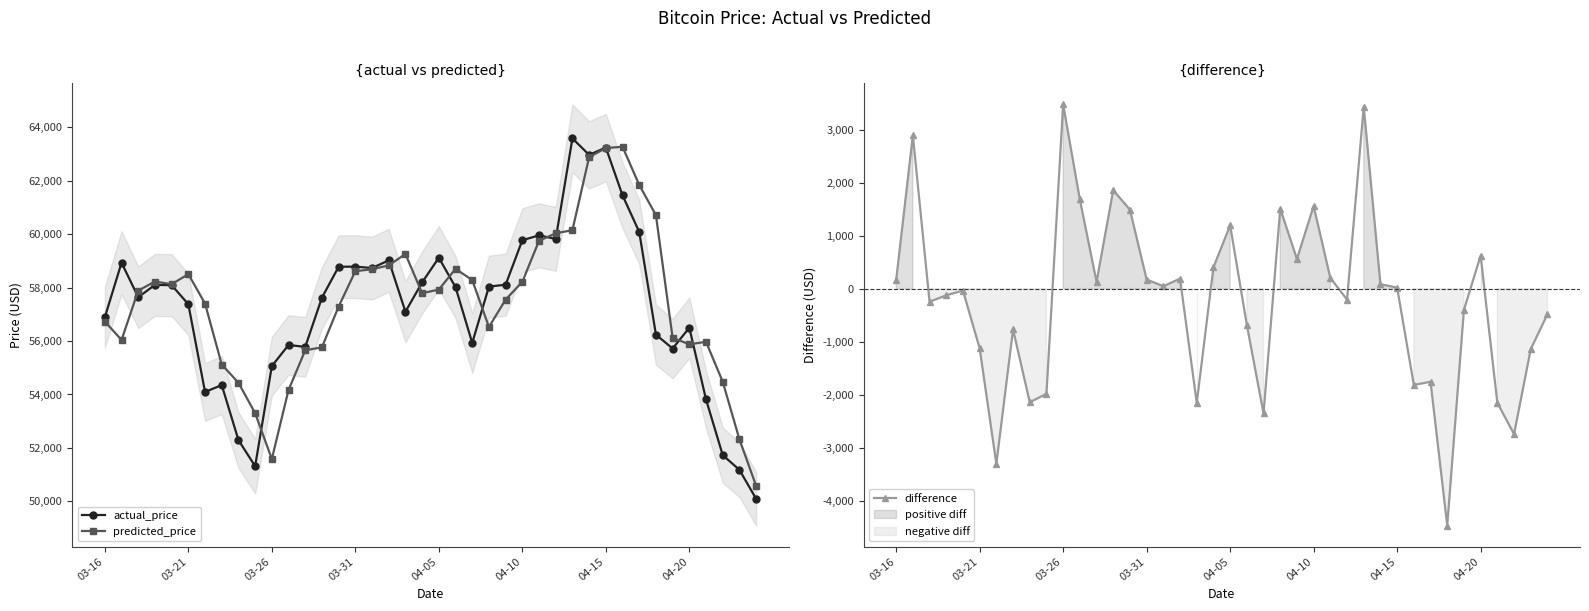

Reading left to right, list all the values displayed in this chart.

actual_price: 56891.1	58933.0	57640.9	58101.8	58091.6	57378.4	54095.1	54351.3	52293.8	51314.9	55062.2	55852.4	55782.0	57624.2	58781.0	58786.2	58732.9	59020.7	57099.0	58195.0	59120.0	58017.1	55928.5	58036.9	58110.0	59775.6	59956.0	59823.7	63587.2	62969.0	63243.0	61455.0	60085.2	56239.8	55720.0	56500.0	53815.2	51730.0	51178.7	50093.4
predicted_price: 56731.1	56041.2	57888.4	58228.0	58128.6	58504.4	57402.9	55121.9	54438.4	53301.2	51584.8	54169.3	55653.1	55767.3	57291.2	58614.2	58687.6	58832.7	59258.3	57792.4	57925.8	58702.9	58283.4	56527.3	57551.1	58217.3	59754.0	60031.8	60152.4	62885.0	63224.7	63272.7	61843.2	60712.9	56121.2	55877.5	55971.6	54476.1	52322.2	50577.2
difference: 160.0	2891.8	-247.5	-126.2	-37.0	-1126.0	-3307.8	-770.6	-2144.6	-1986.3	3477.4	1683.1	128.9	1856.9	1489.8	172.0	45.3	188.0	-2159.3	402.6	1194.2	-685.8	-2354.9	1509.6	558.9	1558.3	202.0	-208.1	3434.8	84.0	18.3	-1817.7	-1758.0	-4473.1	-401.2	622.5	-2156.4	-2746.1	-1143.5	-483.8